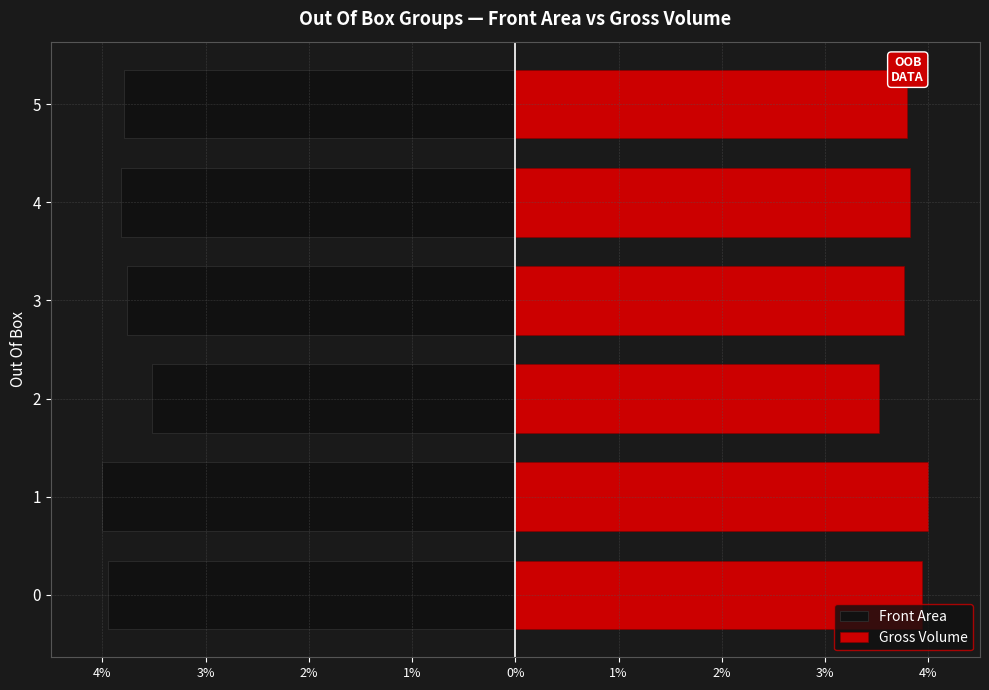

Which series has the largest total across all categories?

Gross Volume